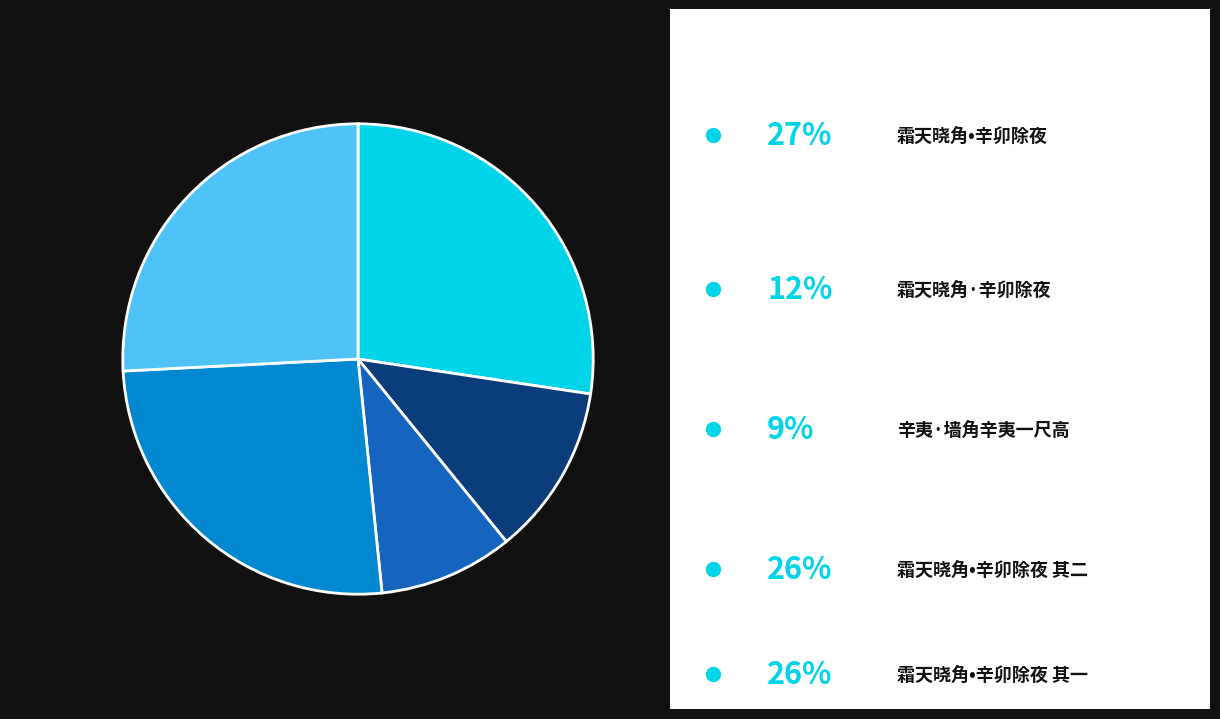

Does any single category account for the majority?

No